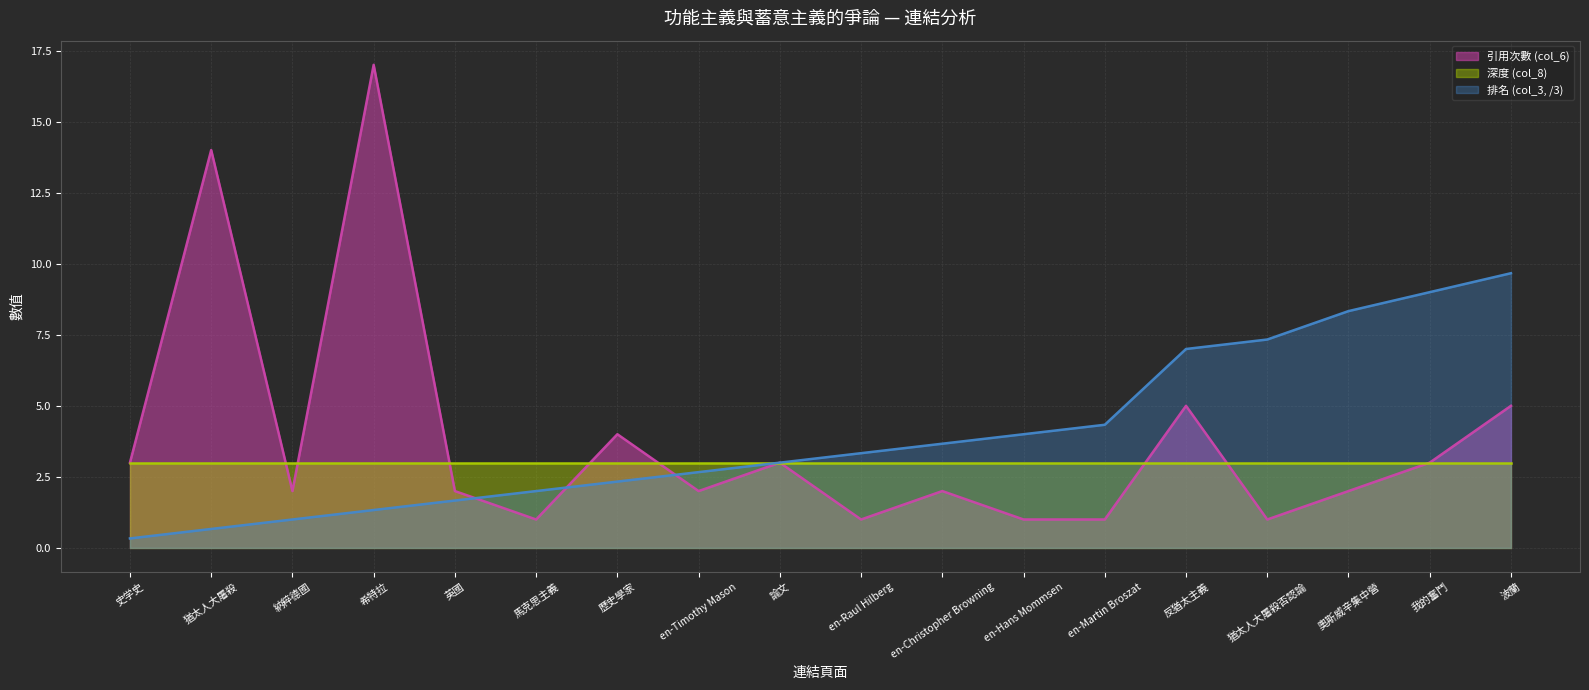

What is the difference between the maximum and second lowest values in the 引用次數 (col_6) series?

16.0